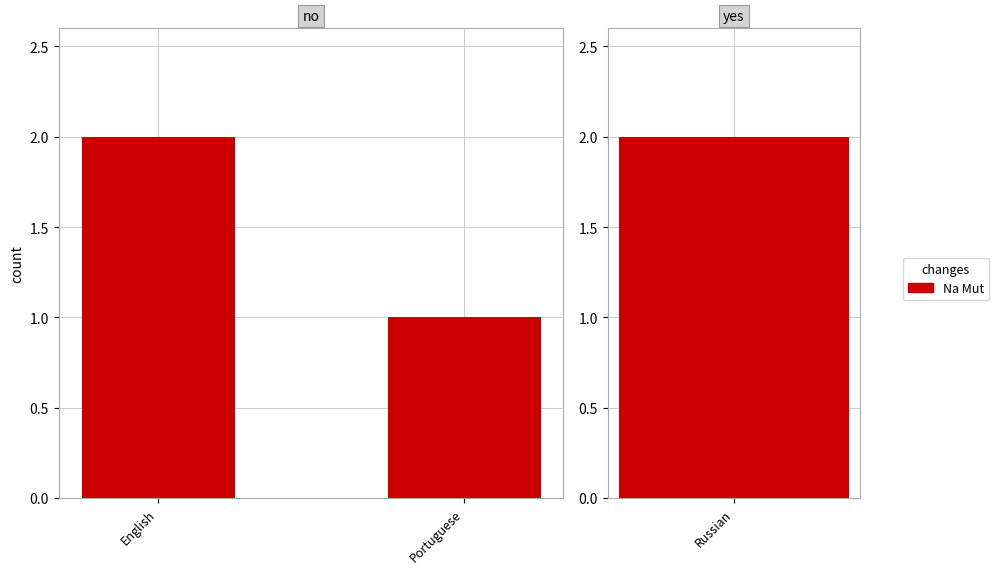

What is the label of the 2nd bar from the left?

Portuguese